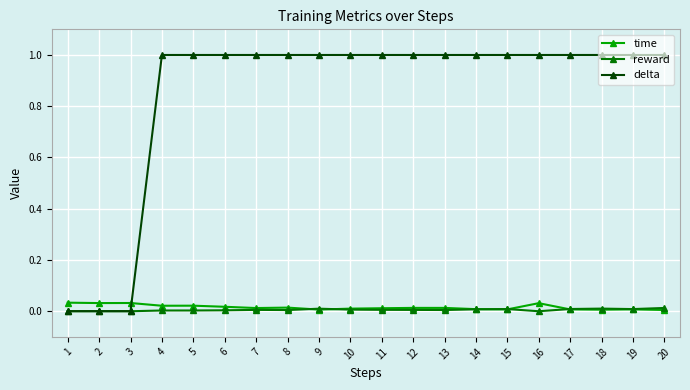

How many intersections are there between delta and time?

1